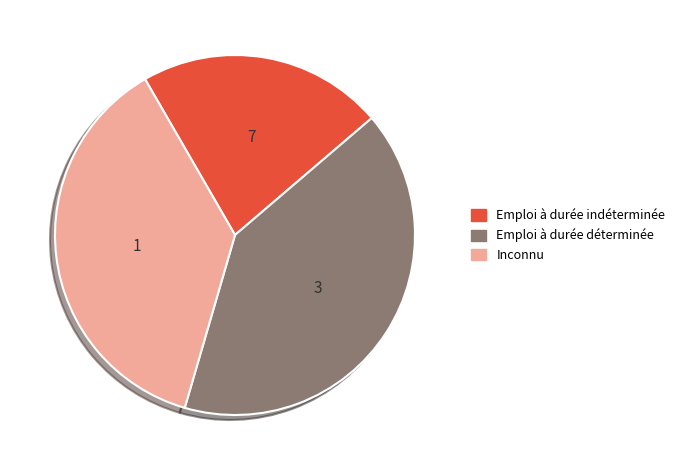

Is there any slice that represents more than half of the pie?

No